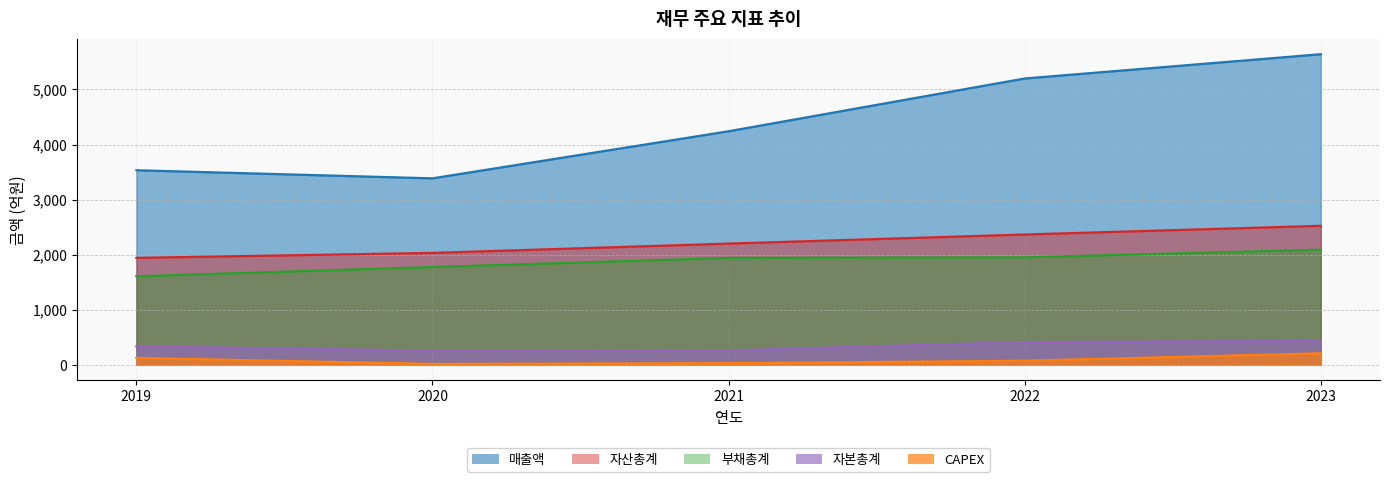

The value of 매출액 at 2019 is 1809. True or false?

False